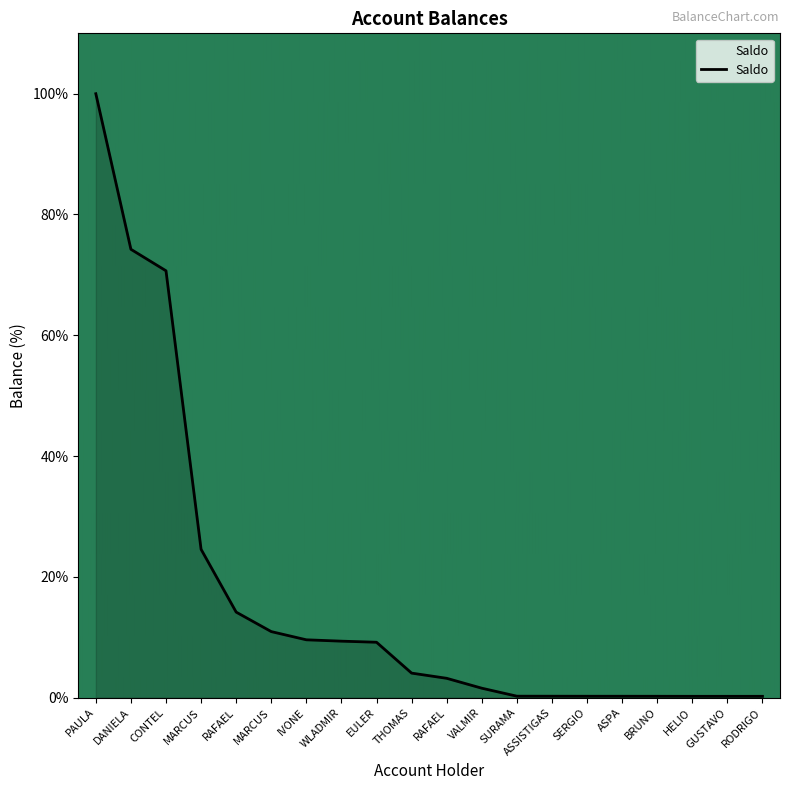

How many lines are shown in the chart?

1